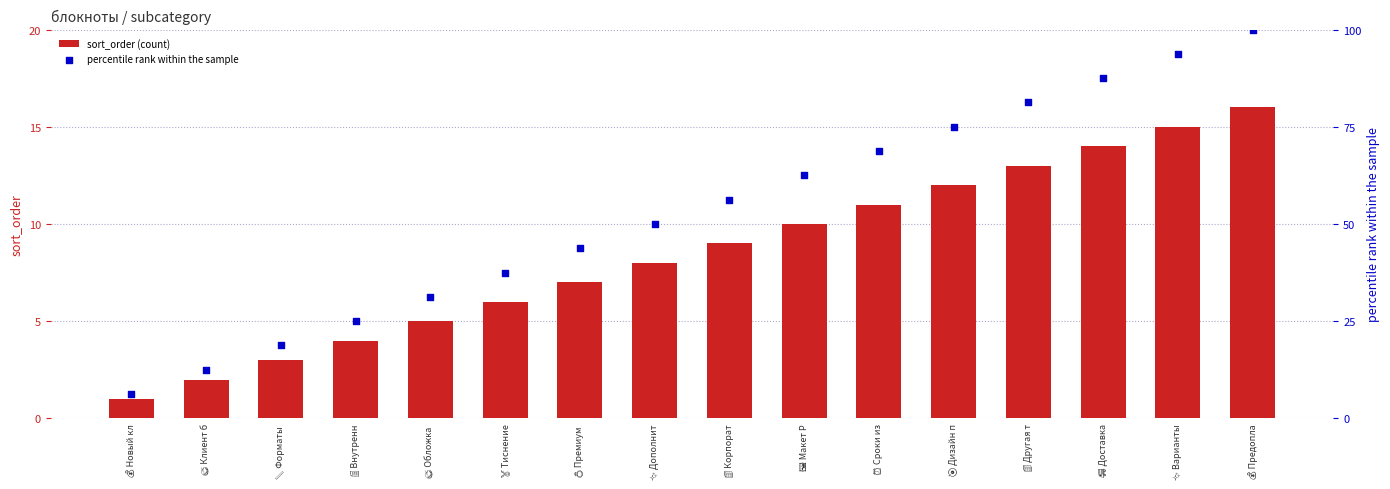

Which series has the largest Y range (max minus min)?

percentile rank within the sample